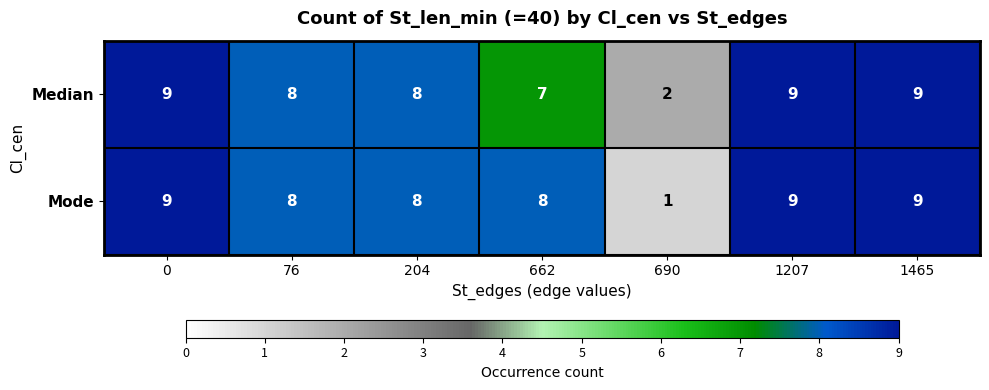

At which category does the chart reach its minimum across all series?

690